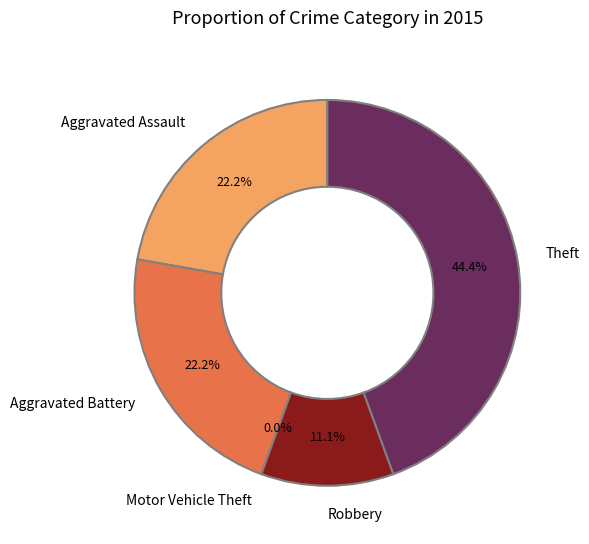

Does Aggravated Assault account for over 50% of the chart?

No